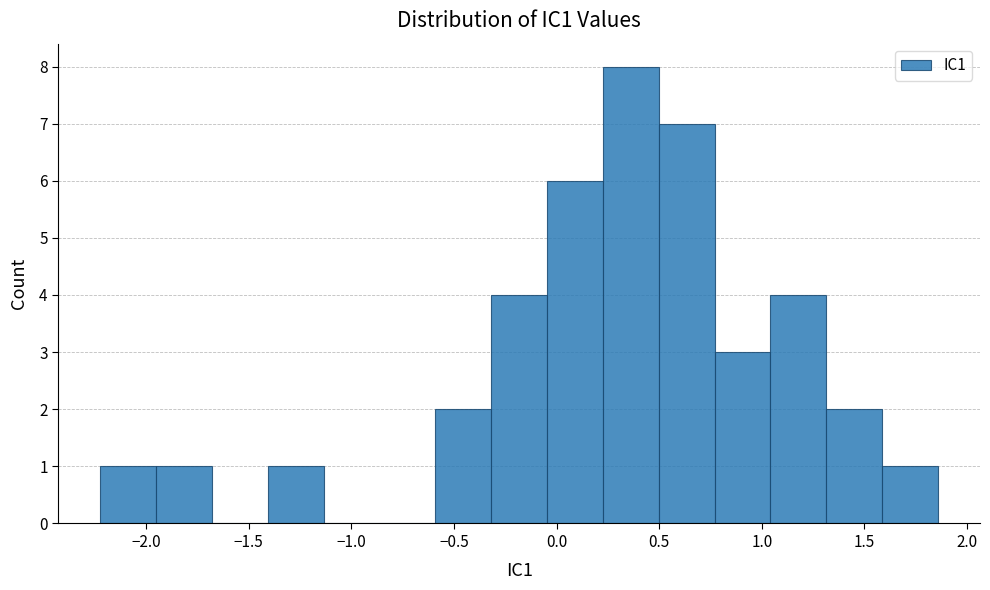

Which range on the x-axis has the tallest bar?

0.25 to 0.50